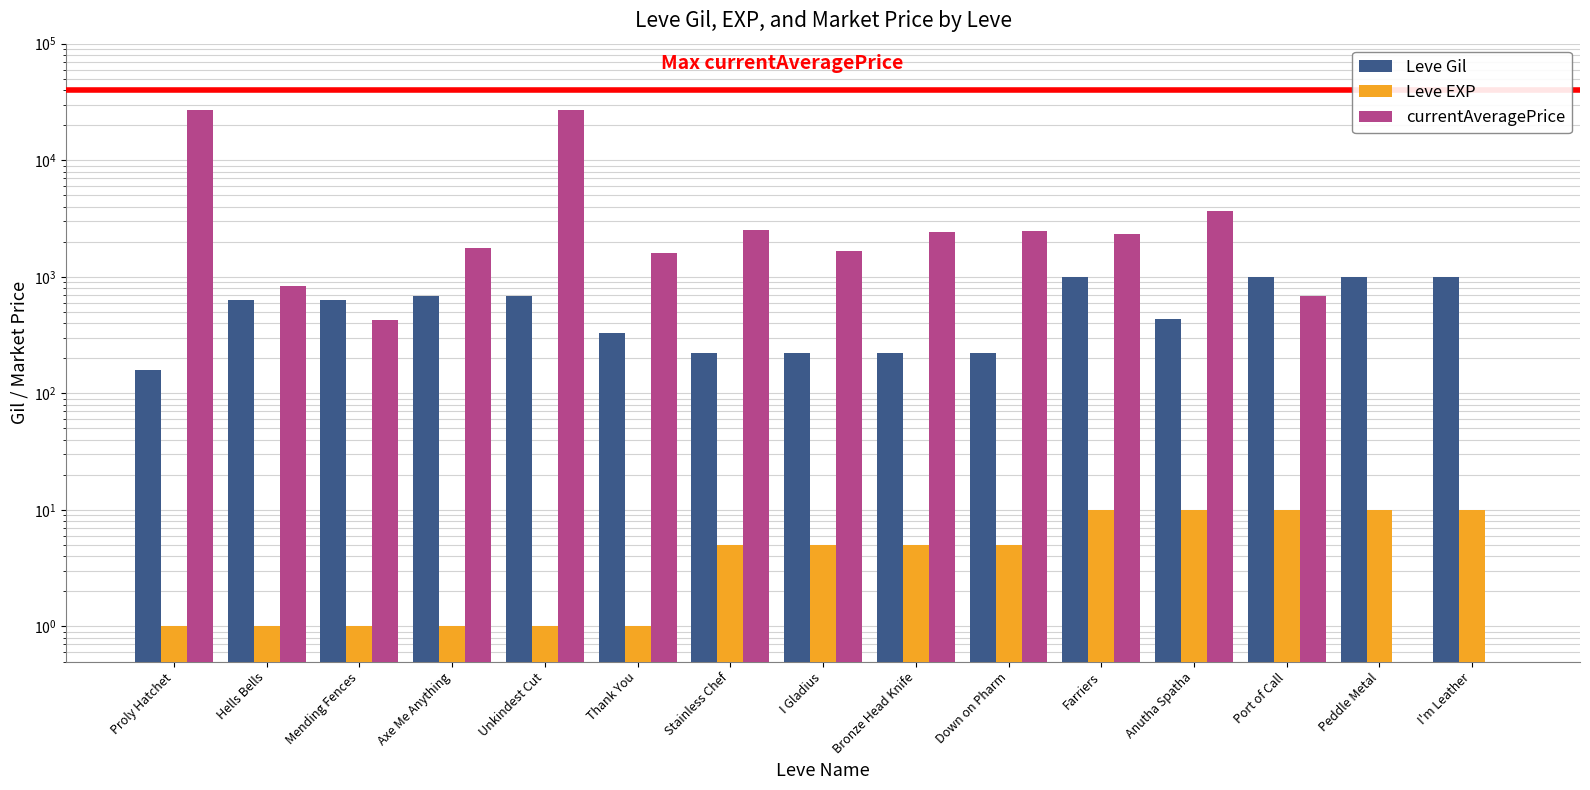

Reading left to right, list all the values displayed in this chart.

Leve Gil: Proly Hatchet=160.0	Hells Bells=630.0	Mending Fences=630.0	Axe Me Anything=690.0	Unkindest Cut=690.0	Thank You=330.0	Stainless Chef=220.0	I Gladius=220.0	Bronze Head Knife=220.0	Down on Pharm=220.0	Farriers=990.0	Anutha Spatha=430.0	Port of Call=990.0	Peddle Metal=990.0	I'm Leather=990.0
Leve EXP: Proly Hatchet=1.0	Hells Bells=1.0	Mending Fences=1.0	Axe Me Anything=1.0	Unkindest Cut=1.0	Thank You=1.0	Stainless Chef=5.0	I Gladius=5.0	Bronze Head Knife=5.0	Down on Pharm=5.0	Farriers=10.0	Anutha Spatha=10.0	Port of Call=10.0	Peddle Metal=10.0	I'm Leather=10.0
currentAveragePrice: Proly Hatchet=27128.0	Hells Bells=833.8	Mending Fences=423.6	Axe Me Anything=1750.0	Unkindest Cut=27119.0	Thank You=1602.0	Stainless Chef=2507.0	I Gladius=1648.0	Bronze Head Knife=2417.0	Down on Pharm=2481.0	Farriers=2342.0	Anutha Spatha=3700.0	Port of Call=690.0	Peddle Metal=0.0	I'm Leather=0.0